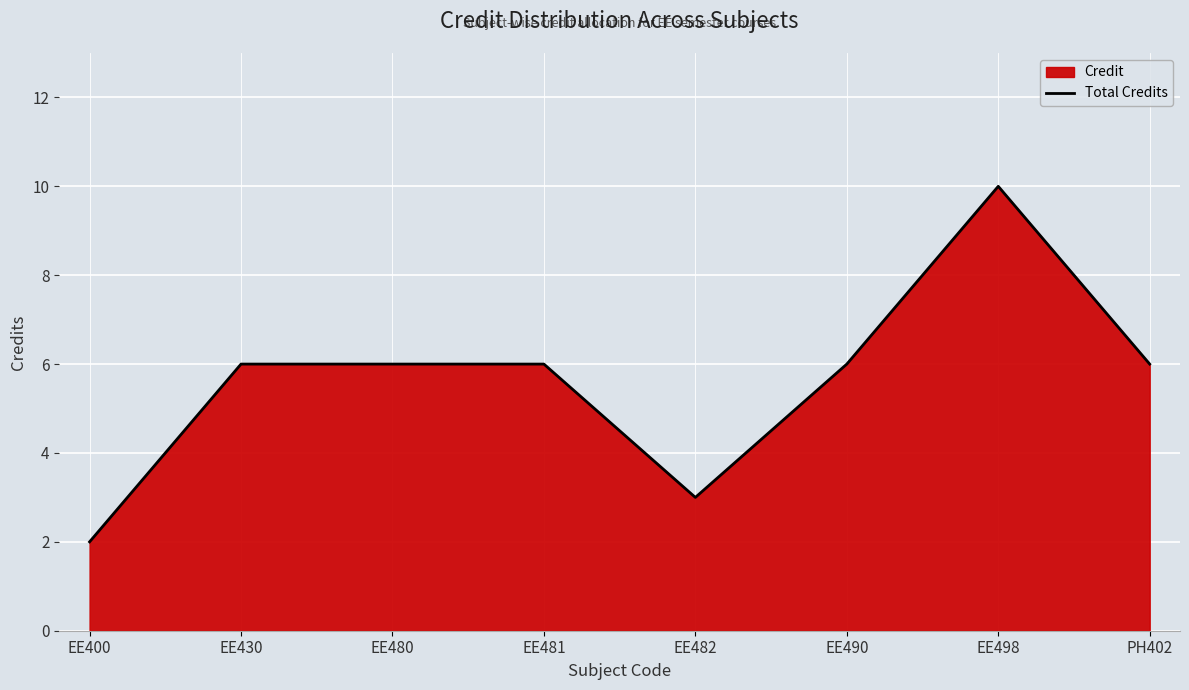

Rank the categories by value from lowest to highest.

EE400, EE482, EE430, EE480, EE481, EE490, PH402, EE498